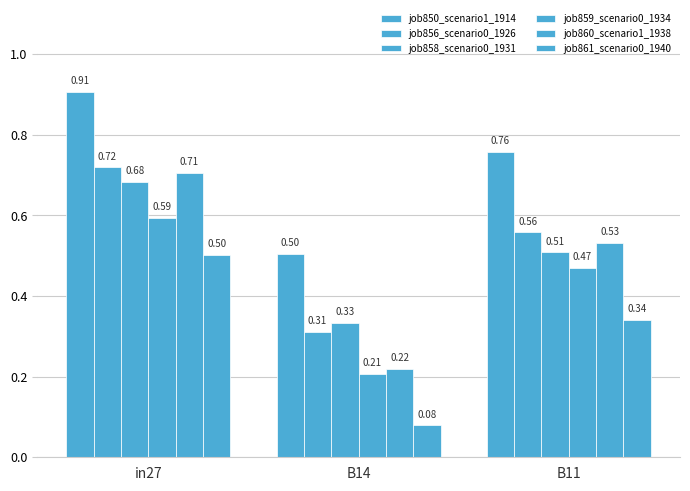

How many distinct data groups are displayed?

6